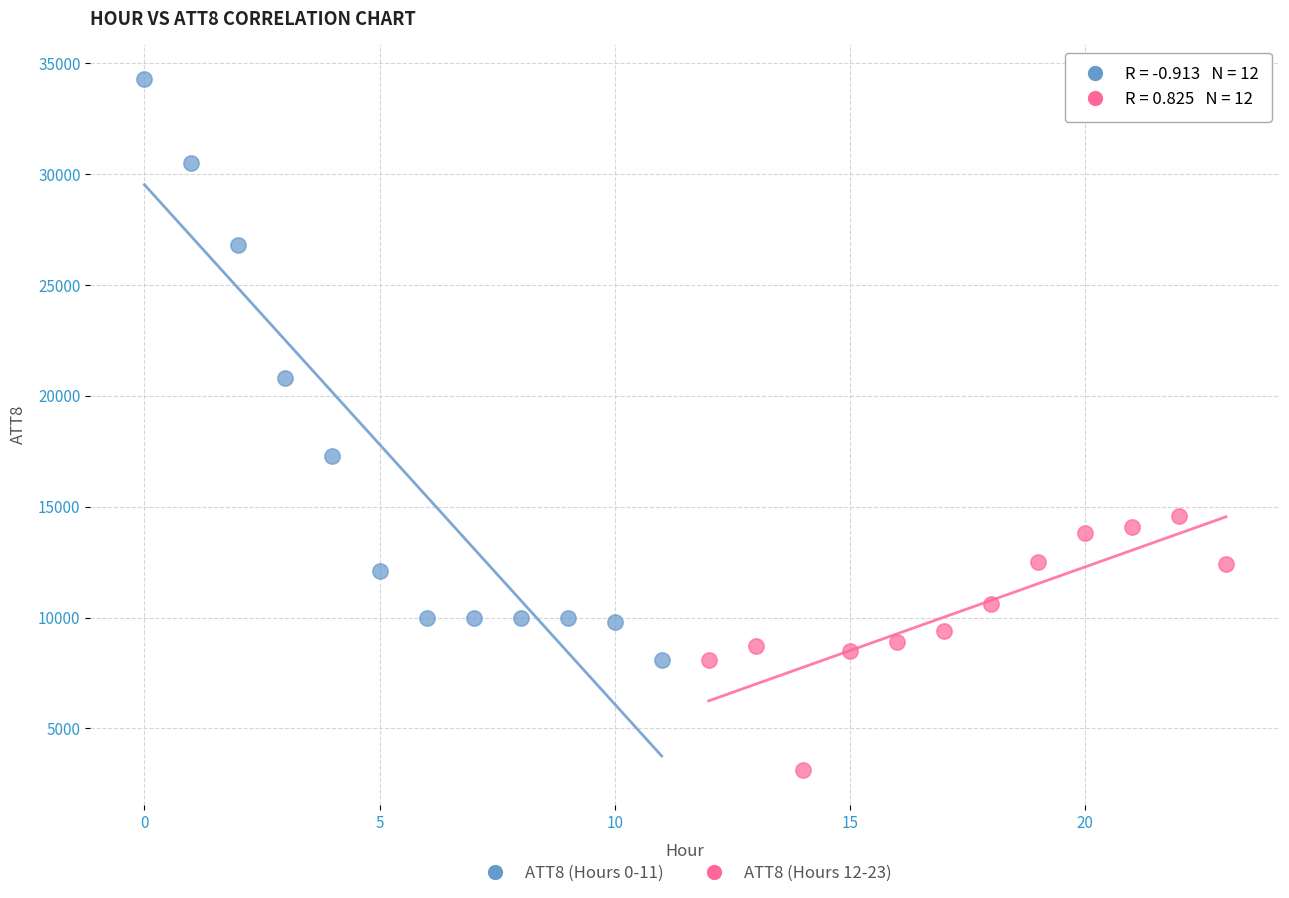

Which series has the largest Y range (max minus min)?

ATT8 (Hours 0-11)